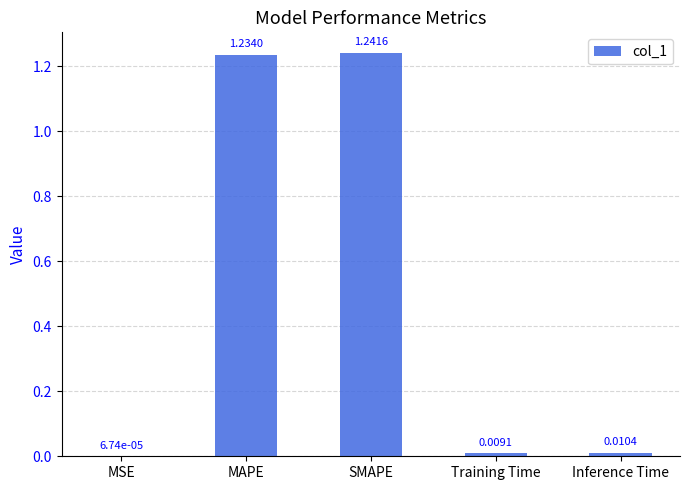

Where is the data nearest to the value 0?

MSE